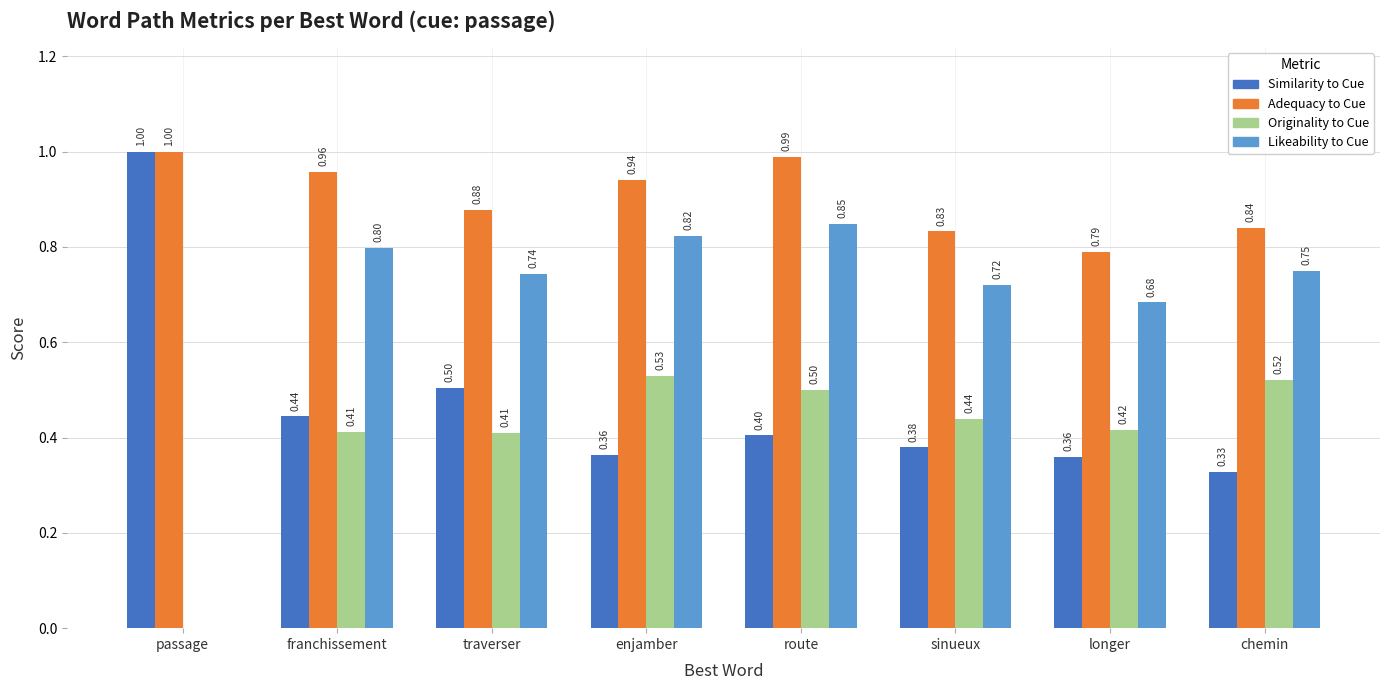

At which category is the sum across all series the highest?

route